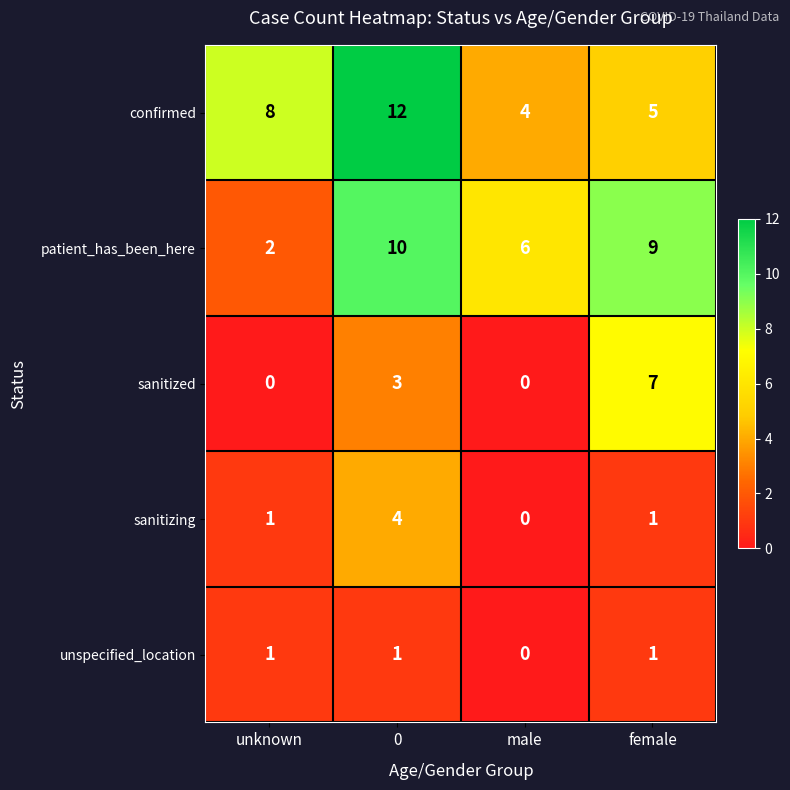

How many categories are shown in the chart?

4